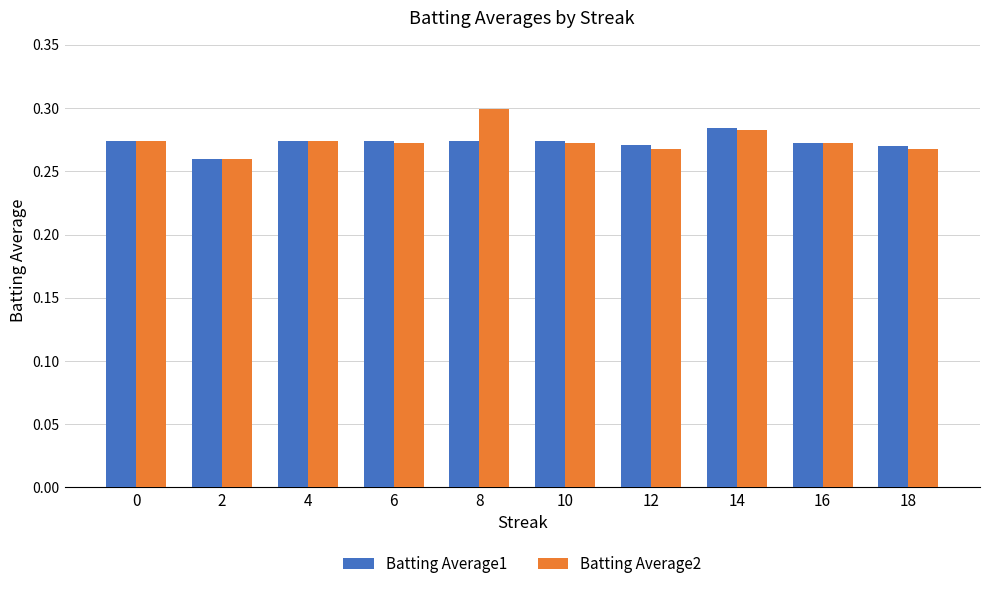

How many Batting Average2 values are between 0 and 1?

10